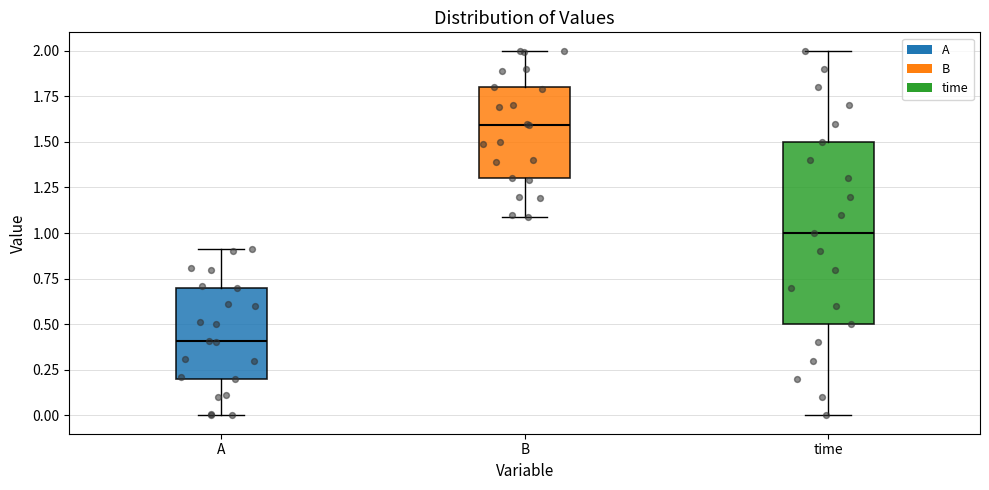

Which box is the tallest, from its lower edge to its upper edge?

time